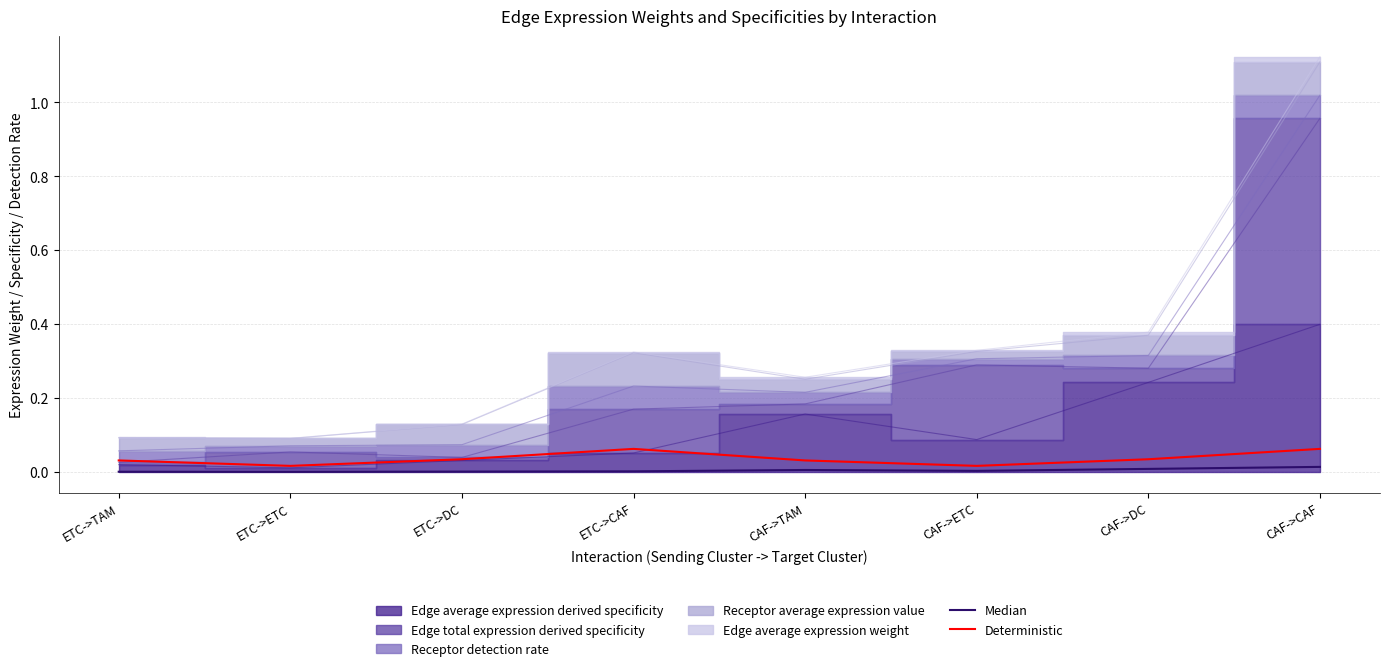

How many interior local peaks does the Deterministic series have?

1